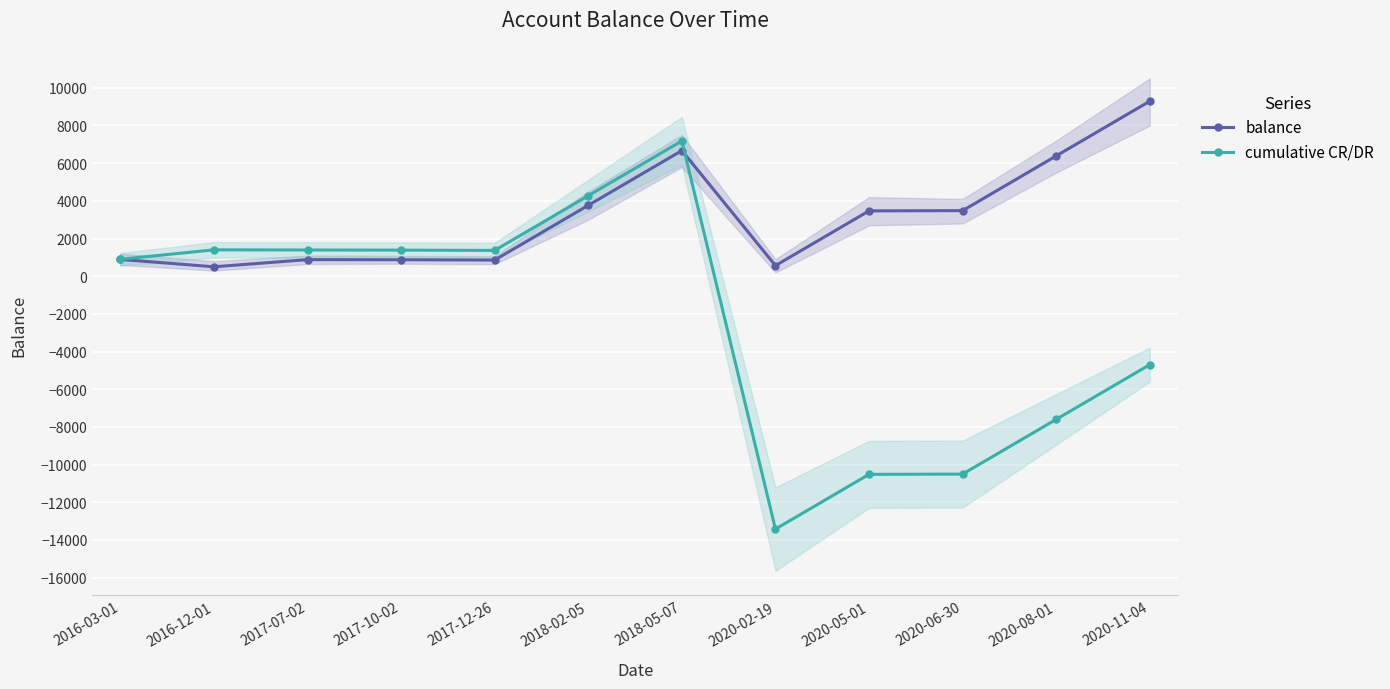

What is the difference between the maximum and minimum values in the balance series?

8791.5